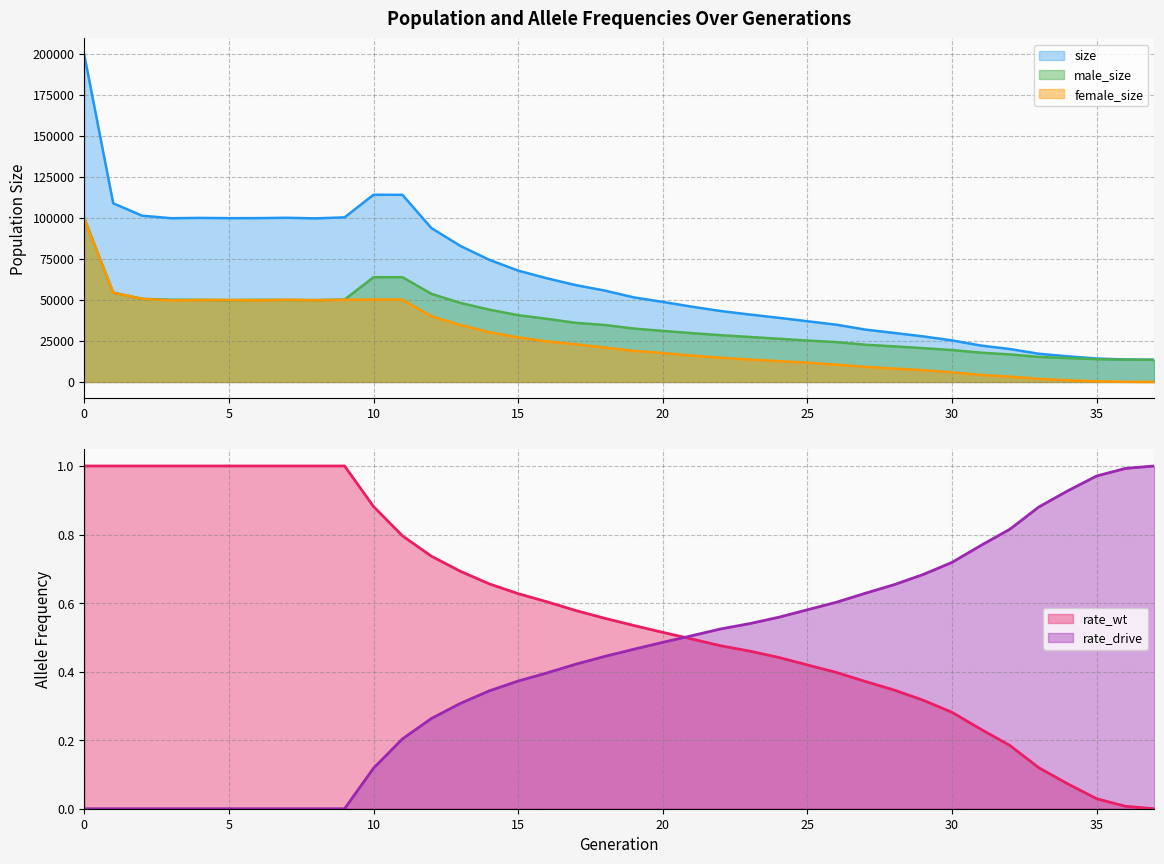

Count the number of categories in the chart.

38